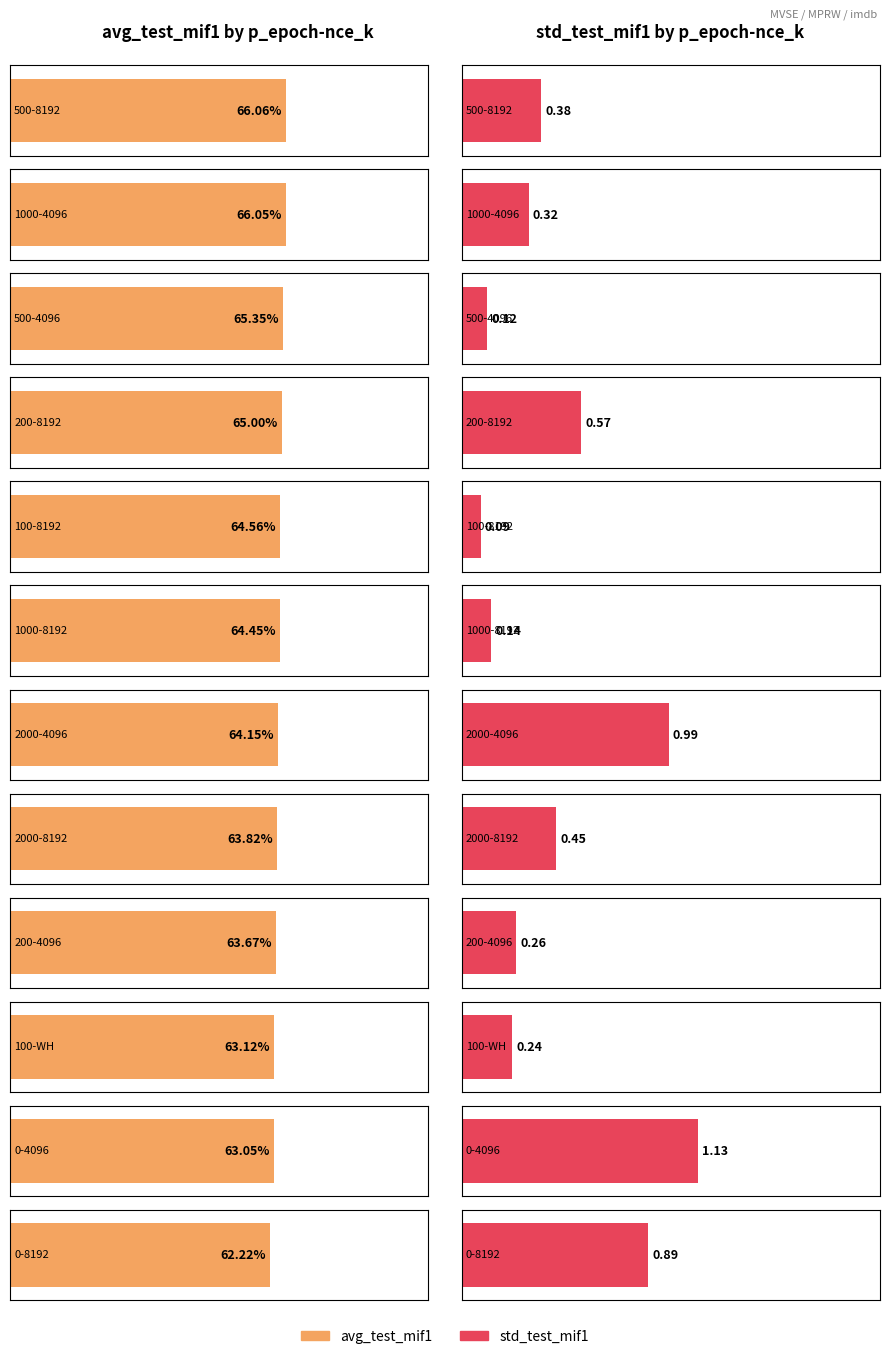

Are the bars horizontal?

Yes